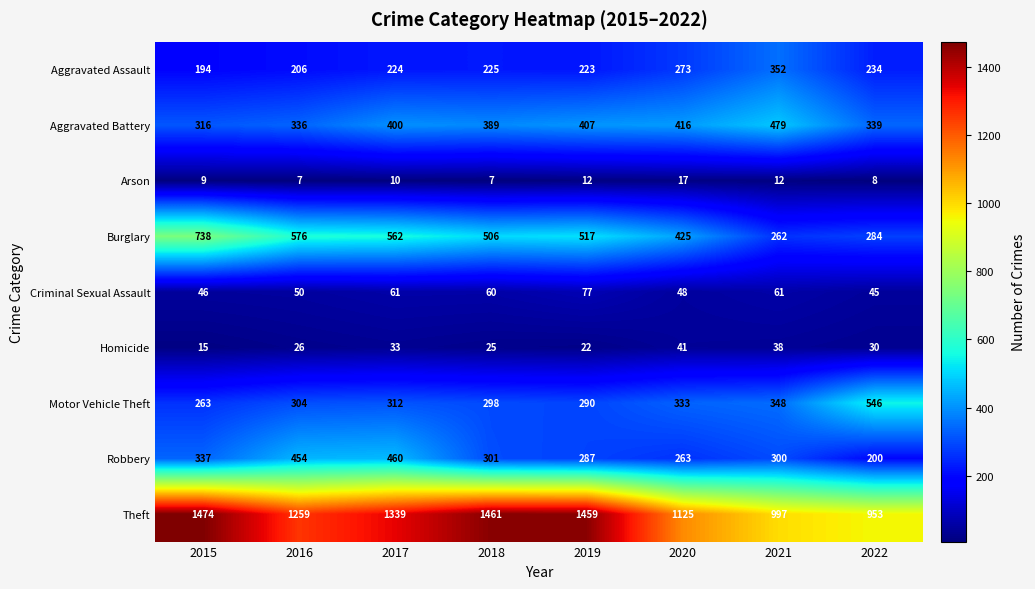

How many series are shown in this chart?

9